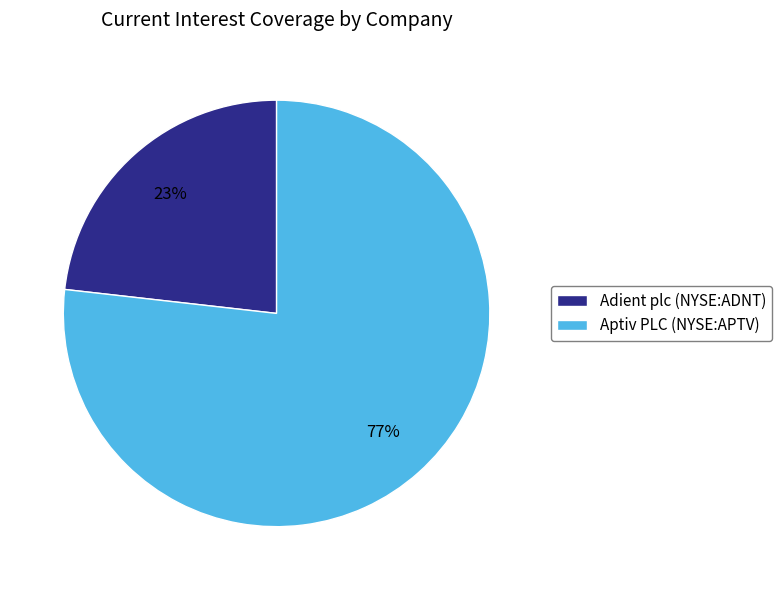

True or false: Adient plc (NYSE:ADNT) accounts for 23% of the total.

True